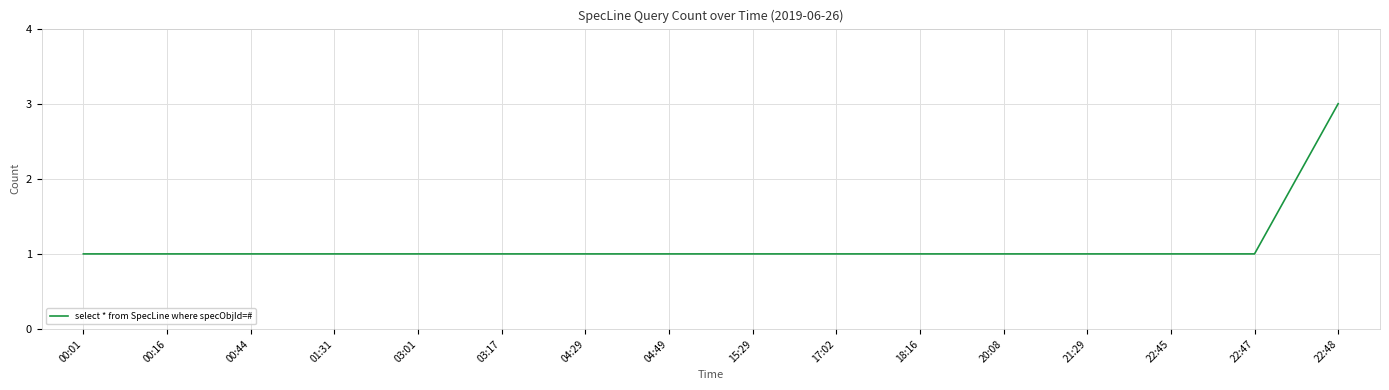

What is the change in value from 17:02 to 22:48?

+2